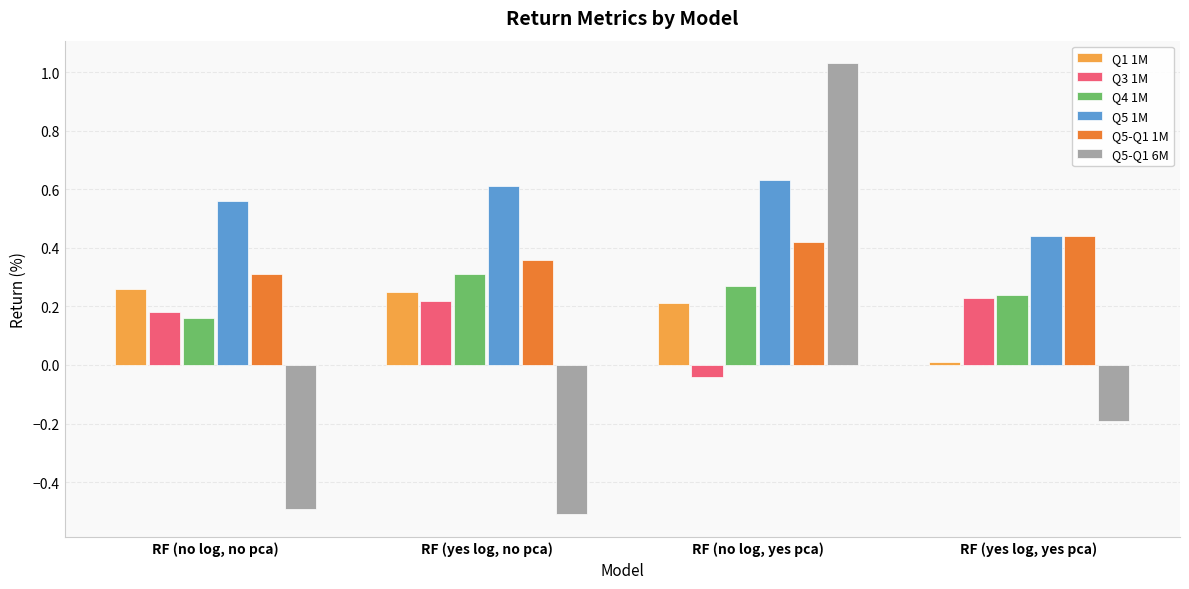

Which series has the widest spread of values?

Q5-Q1 6M